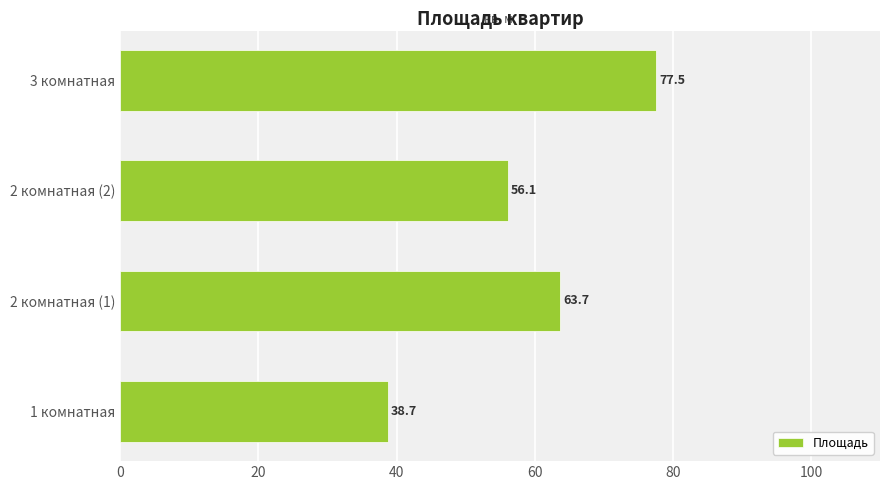

Is it true that the value at 3 комнатная is 77.5?

True